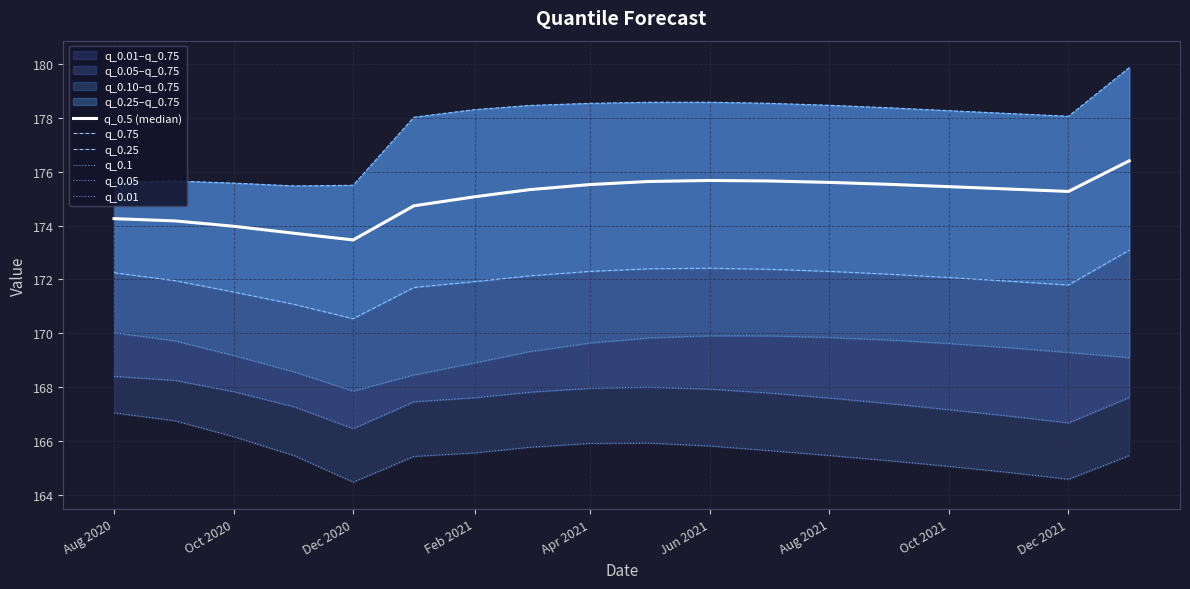

What is the minimum value shown in the chart?

164.5